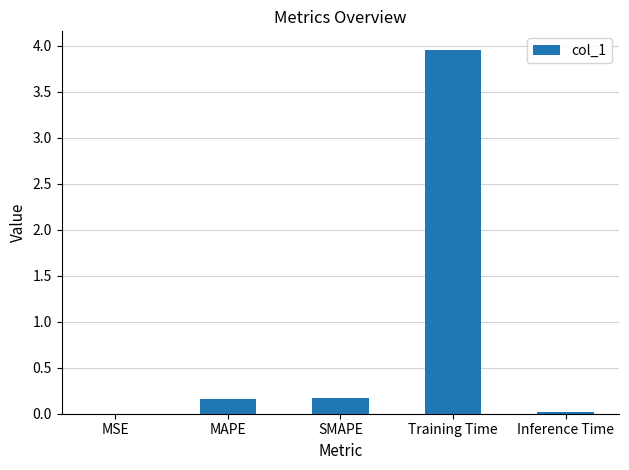

Which category has the highest value across all series?

Training Time